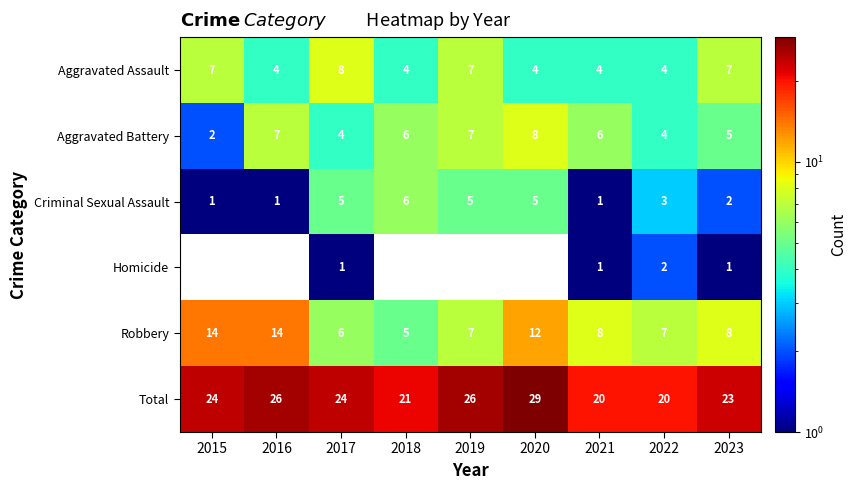

Is it true that Total equals 41.2 at 2016?

False